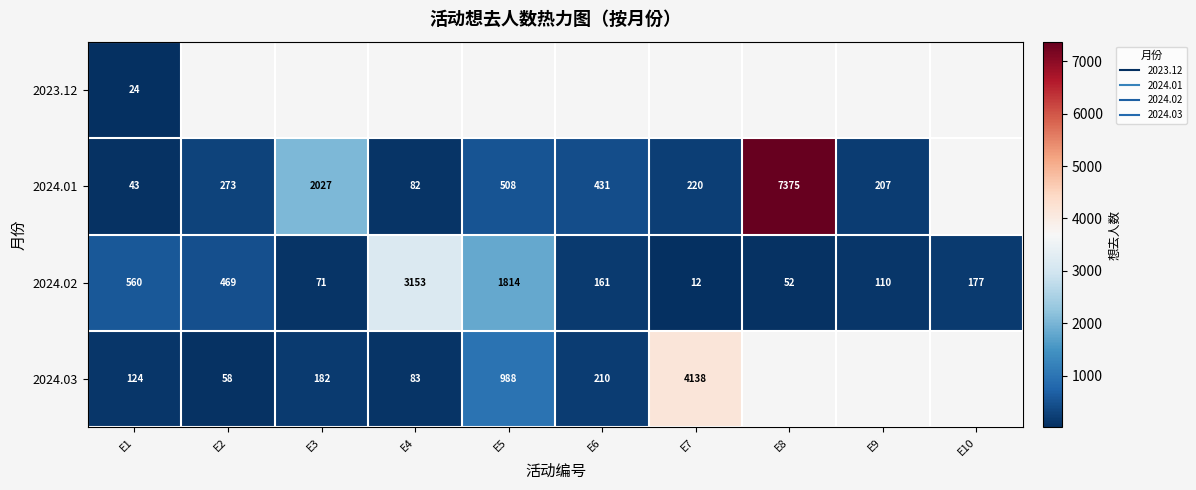

How many categories are shown in the chart?

10